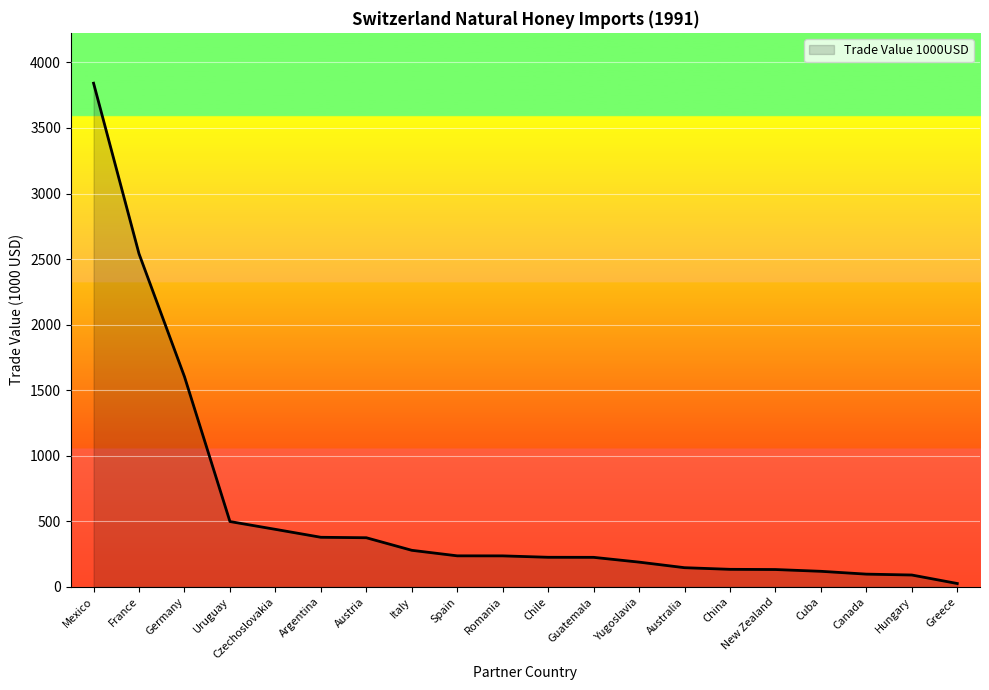

Which category has the highest value across all series?

Mexico